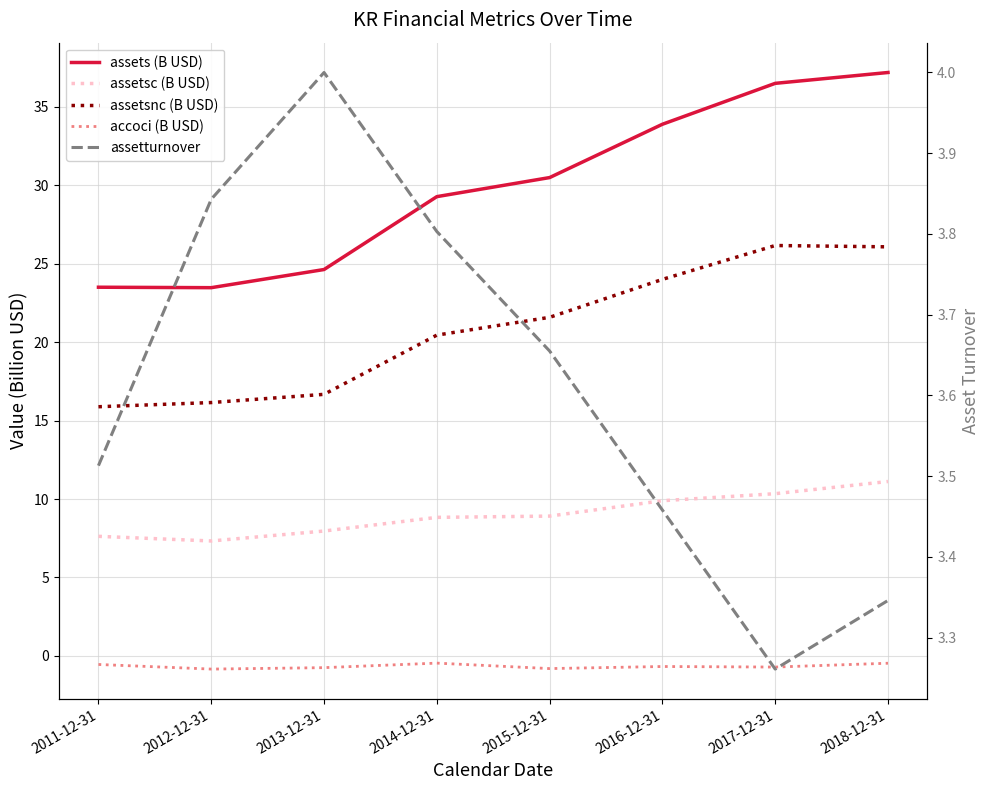

Which series has the largest total across all categories?

assets (B USD)